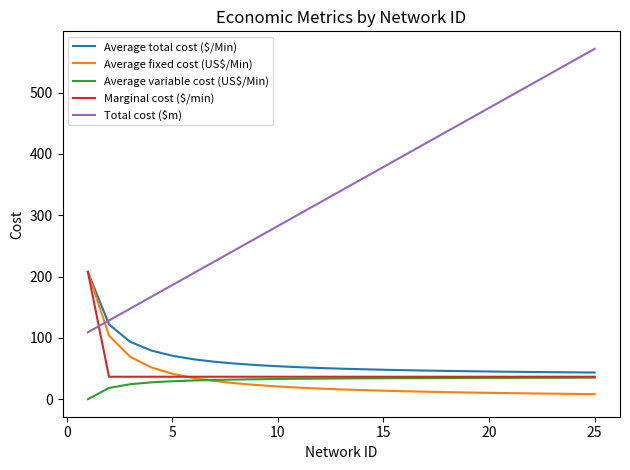

Which series has the widest spread of values?

Total cost ($m)